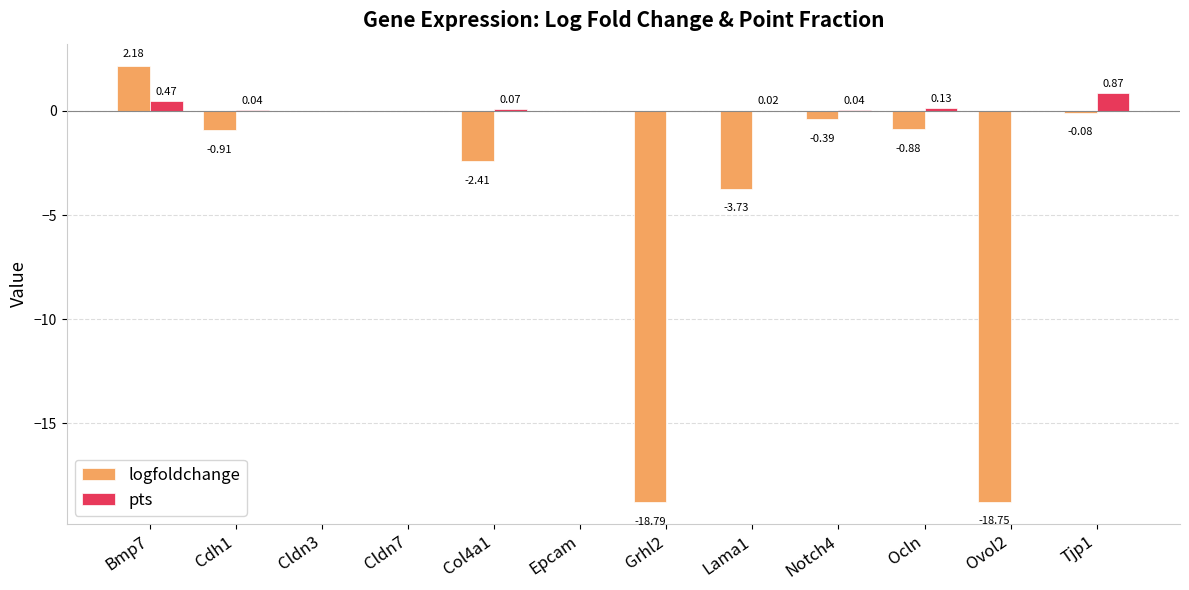

Which series has the largest total across all categories?

pts